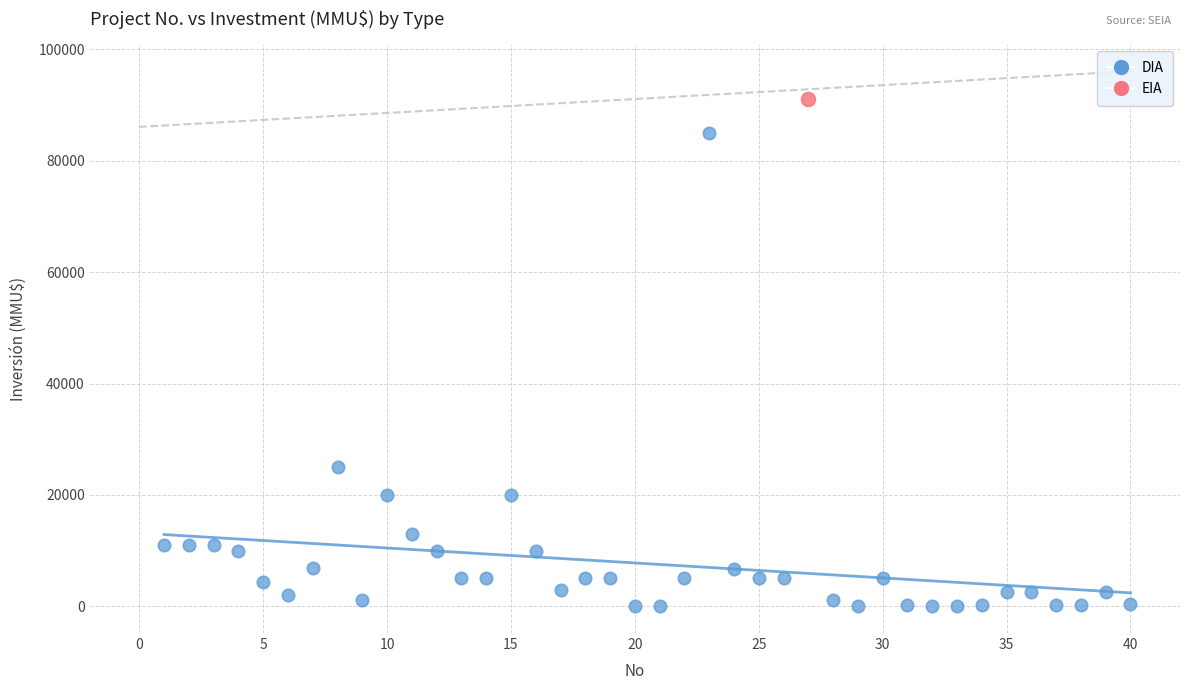

What are all the series names shown in the legend?

DIA, EIA